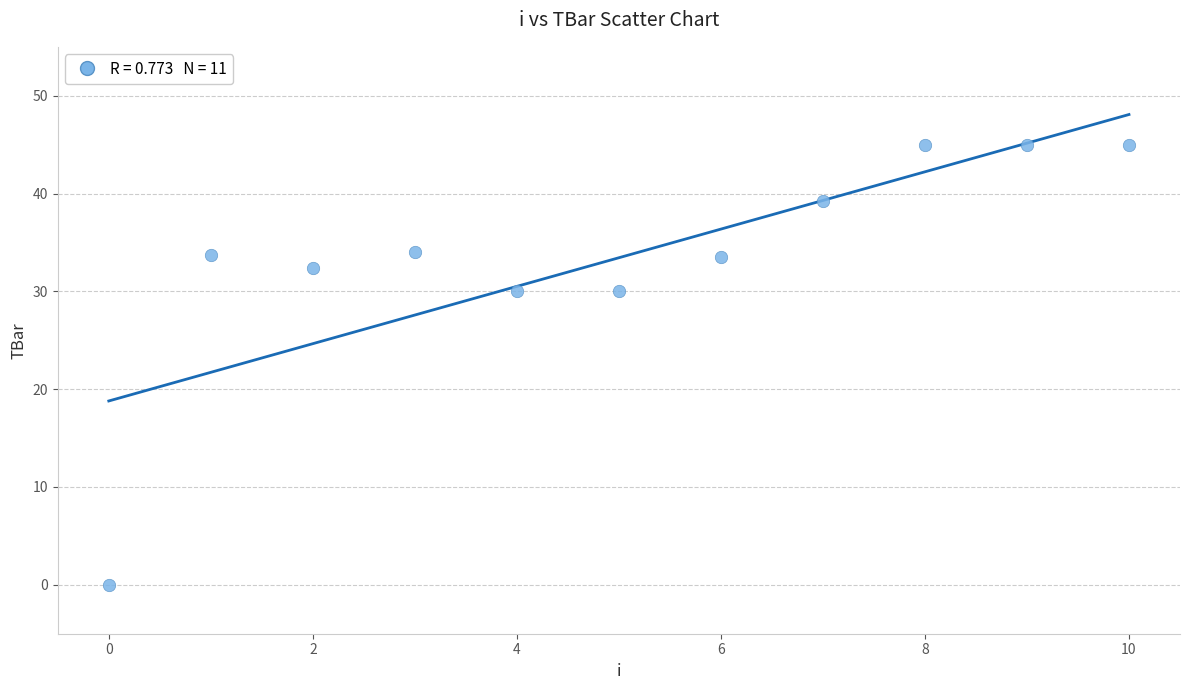

What is the average Y value?

33.4